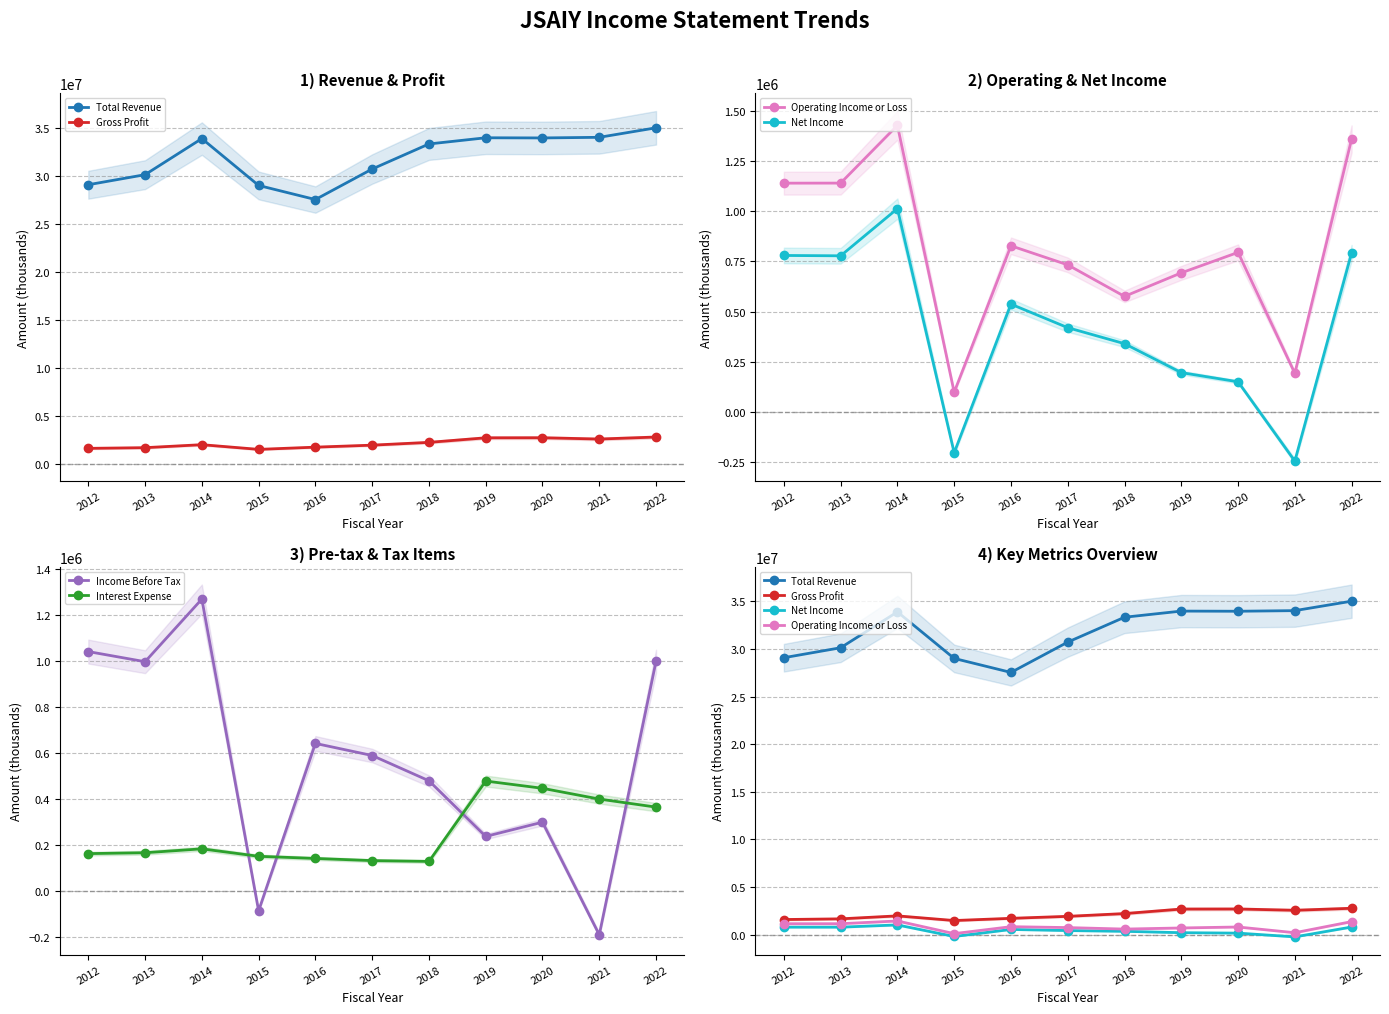

Which series changed the most between 2017 and 2018?

Total Revenue